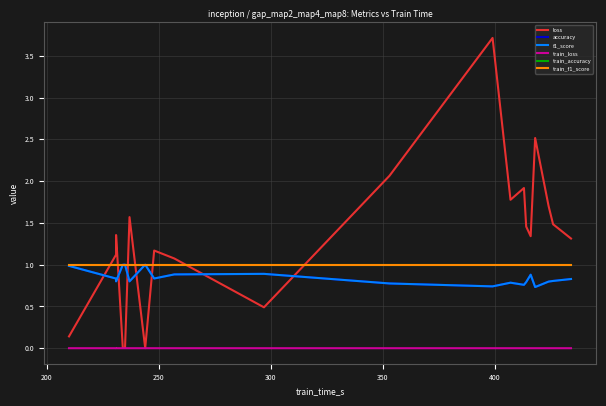

True or false: loss and accuracy intersect in this chart.

True